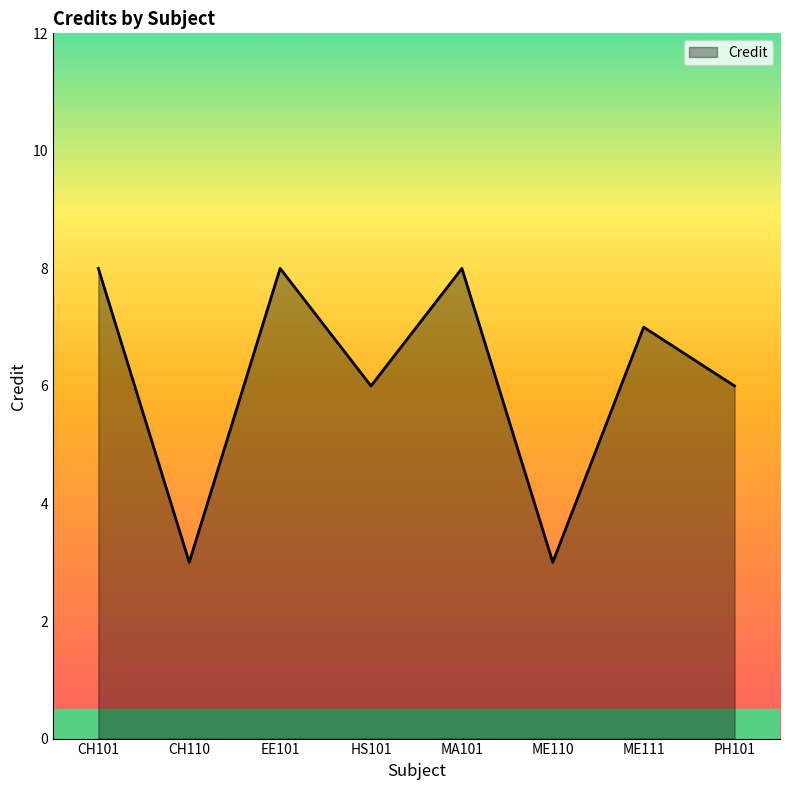

Reading left to right, extract all data points from this chart.

8	3	8	6	8	3	7	6